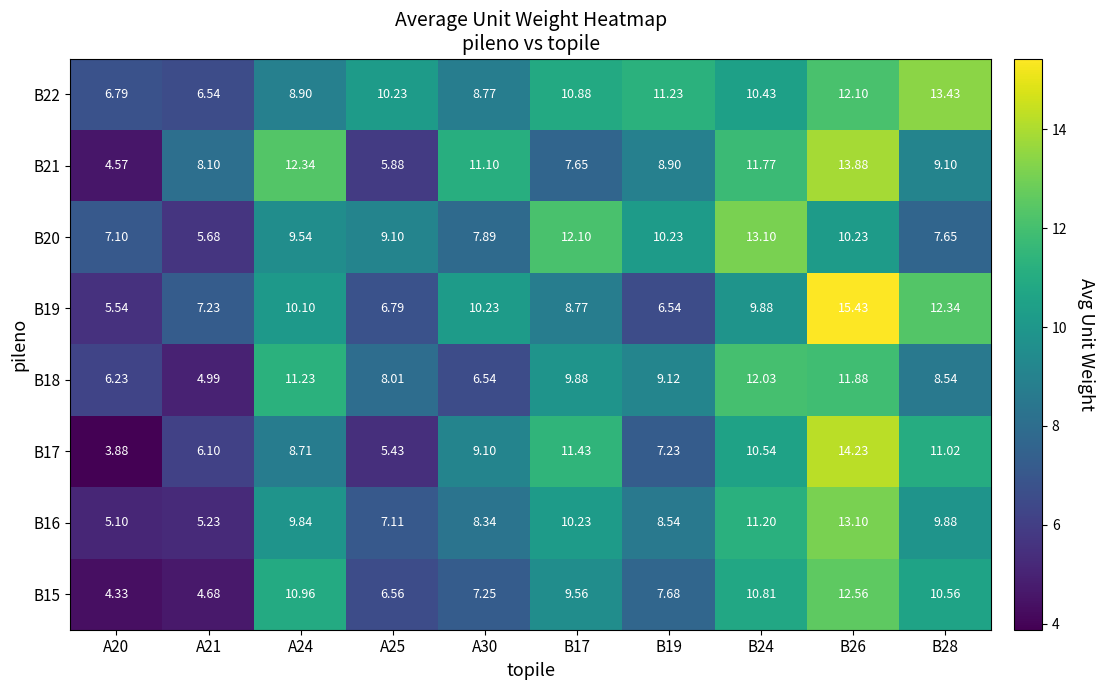

At how many categories does at least one series exceed 13?

3